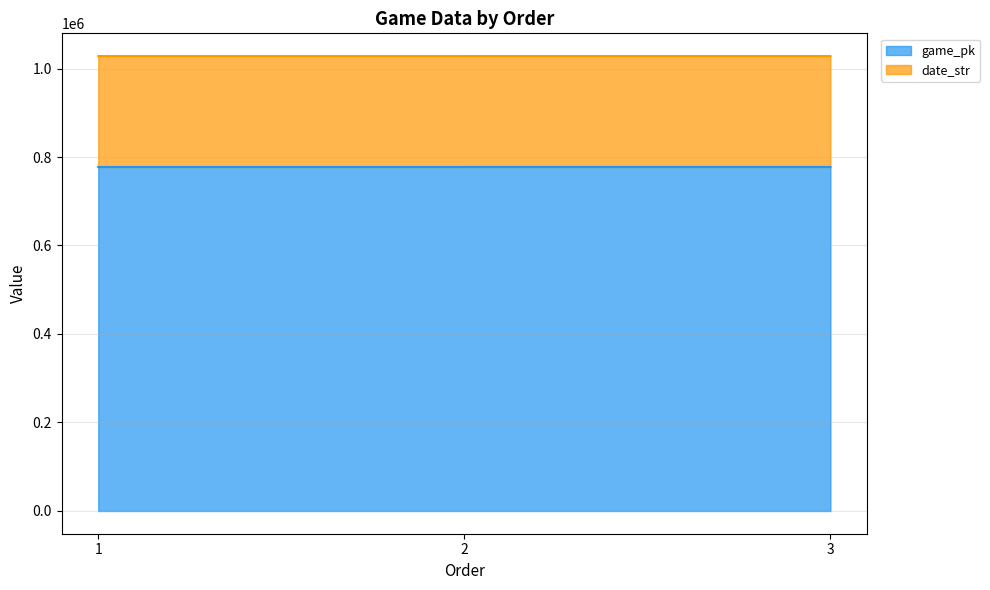

At which label is game_pk closest to 777462?

2